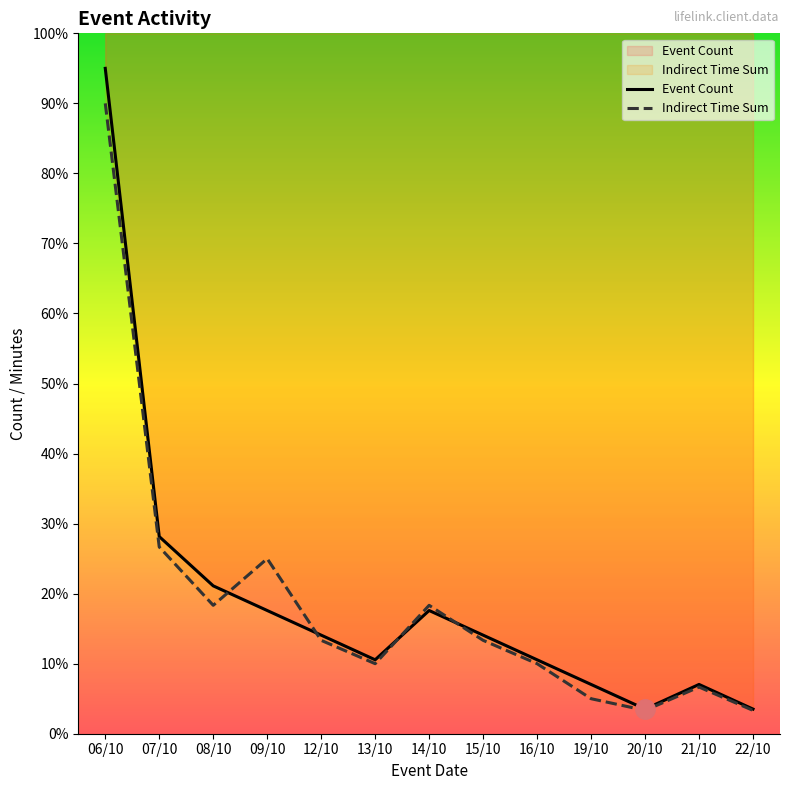

Rank the series by their average value, from highest to lowest.

Event Count, Indirect Time Sum